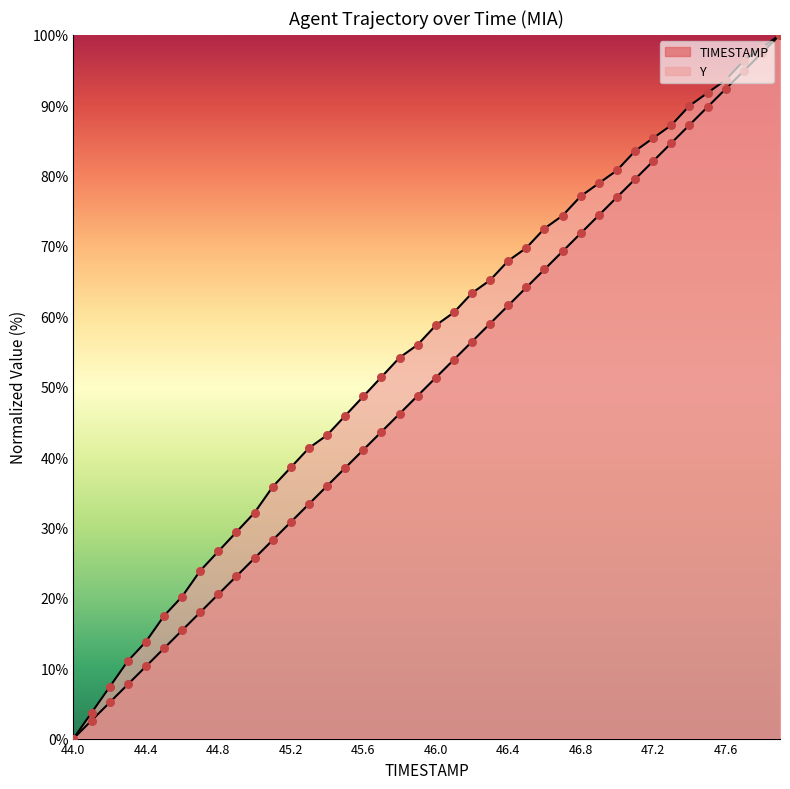

Which series reaches the minimum Y coordinate?

TIMESTAMP